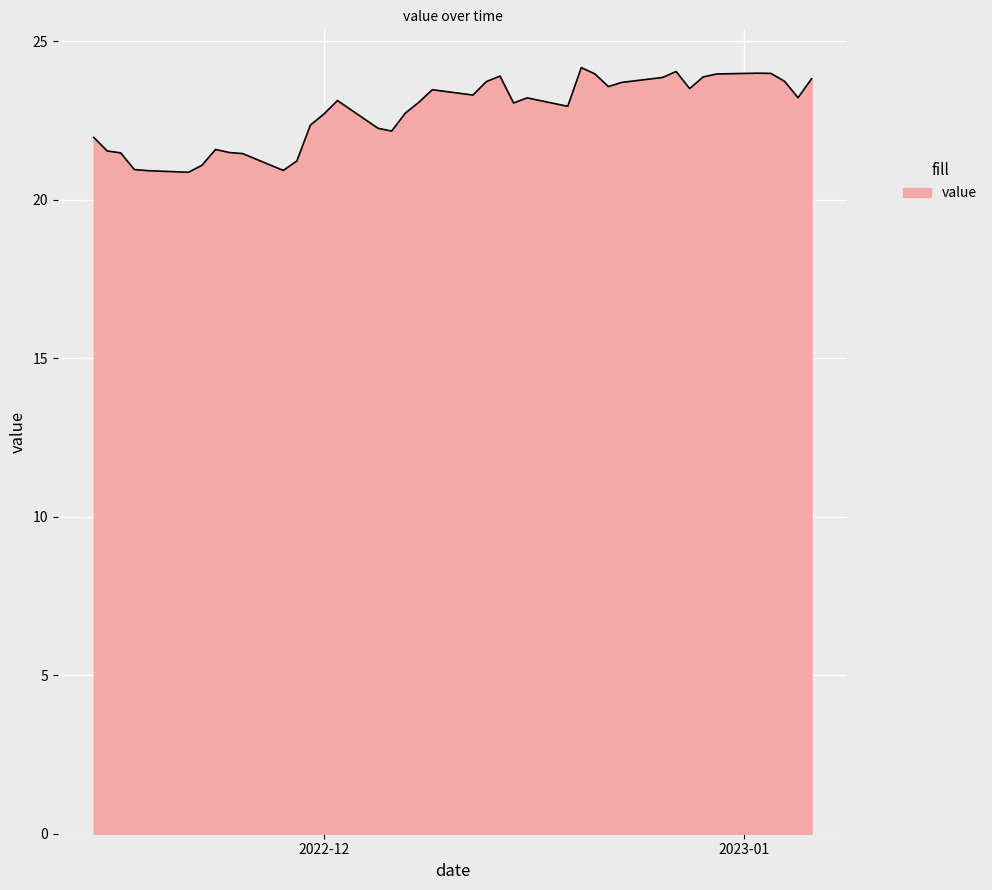

What is the difference between the maximum and minimum values?

3.3